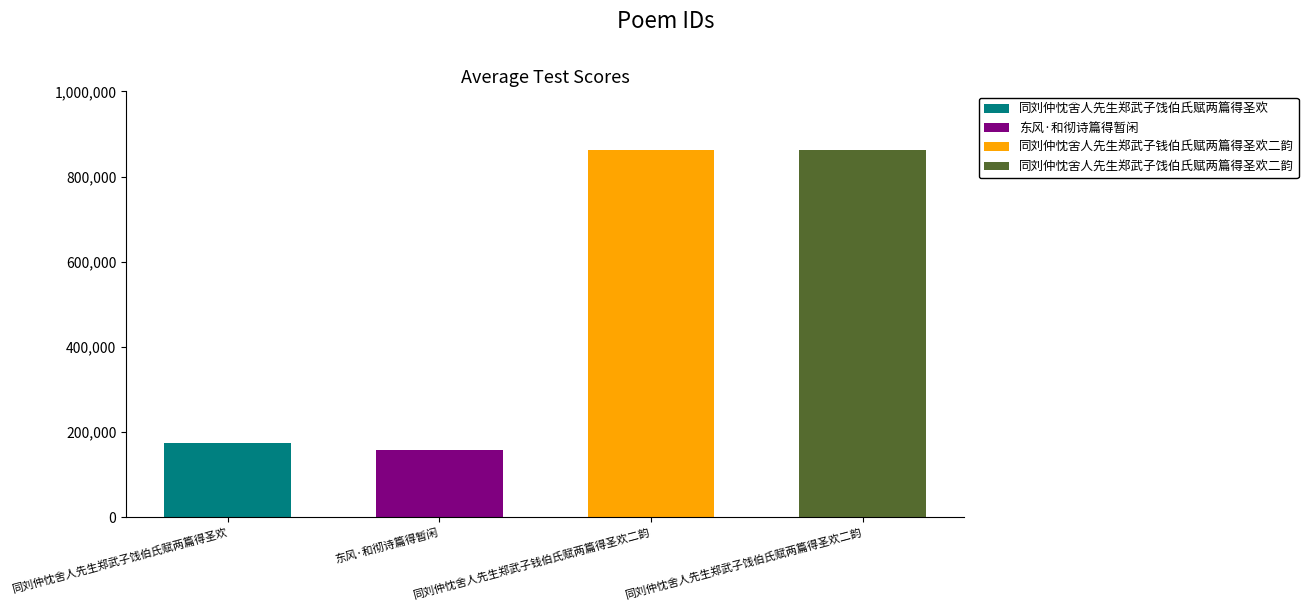

At which label is the value closest to 510186?

同刘仲忱舍人先生郑武子饯伯氏赋两篇得圣欢